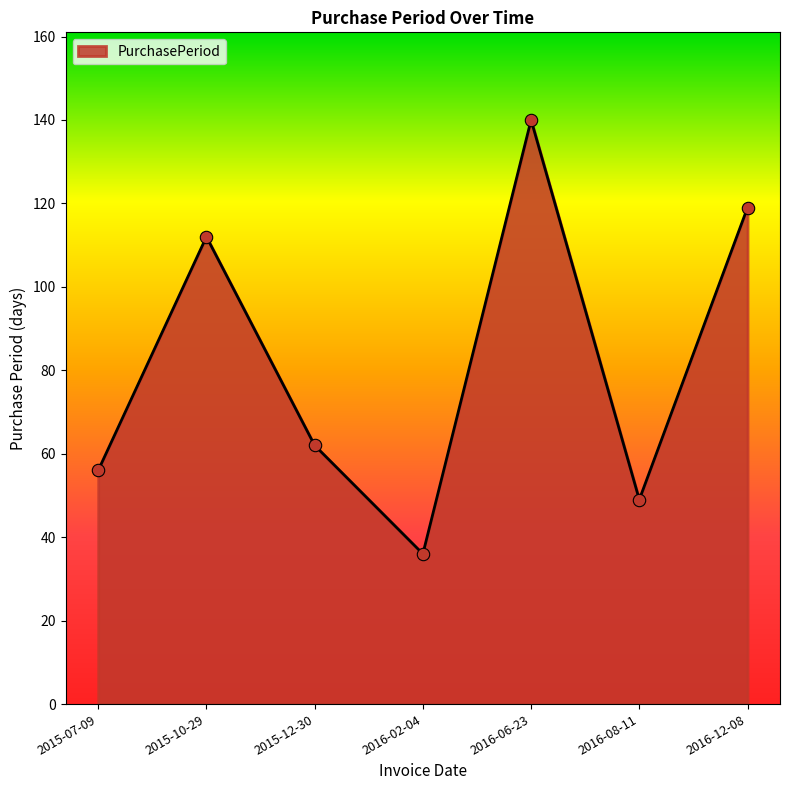

Between 2015-07-09 and 2016-02-04, which is larger?

2015-07-09